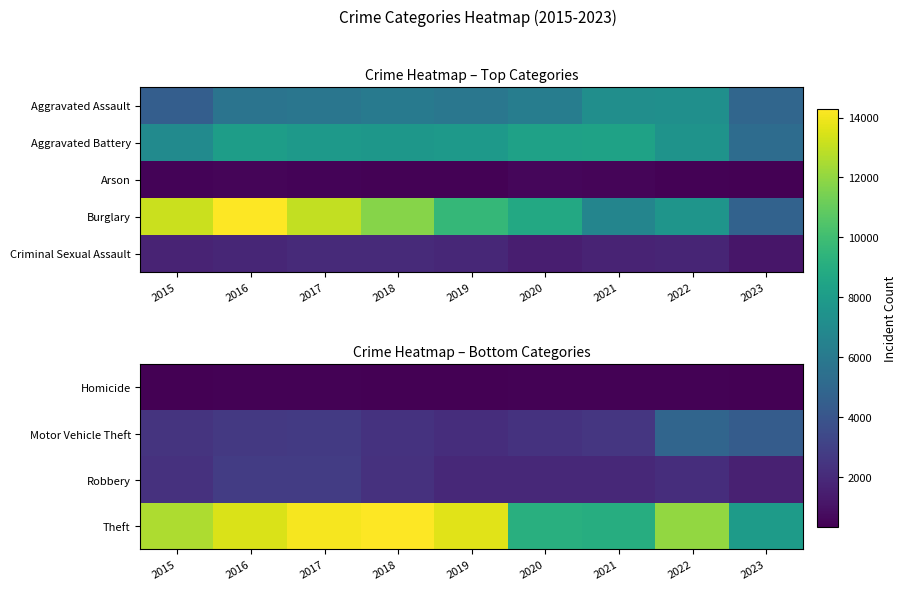

At which category is the sum across all series the highest?

2017